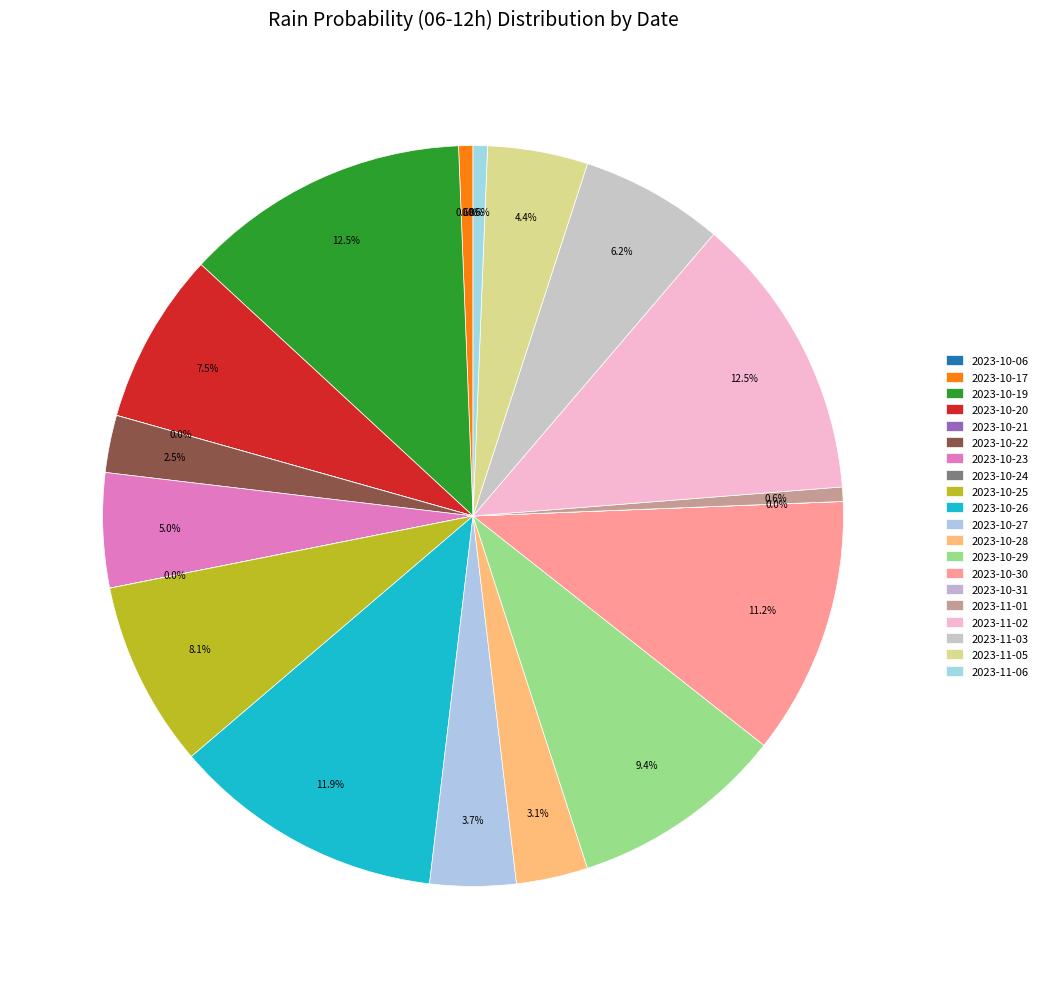

Rank the categories by value from highest to lowest.

2023-10-19, 2023-11-02, 2023-10-26, 2023-10-30, 2023-10-29, 2023-10-25, 2023-10-20, 2023-11-03, 2023-10-23, 2023-11-05, 2023-10-27, 2023-10-28, 2023-10-22, 2023-10-17, 2023-11-01, 2023-11-06, 2023-10-06, 2023-10-21, 2023-10-24, 2023-10-31